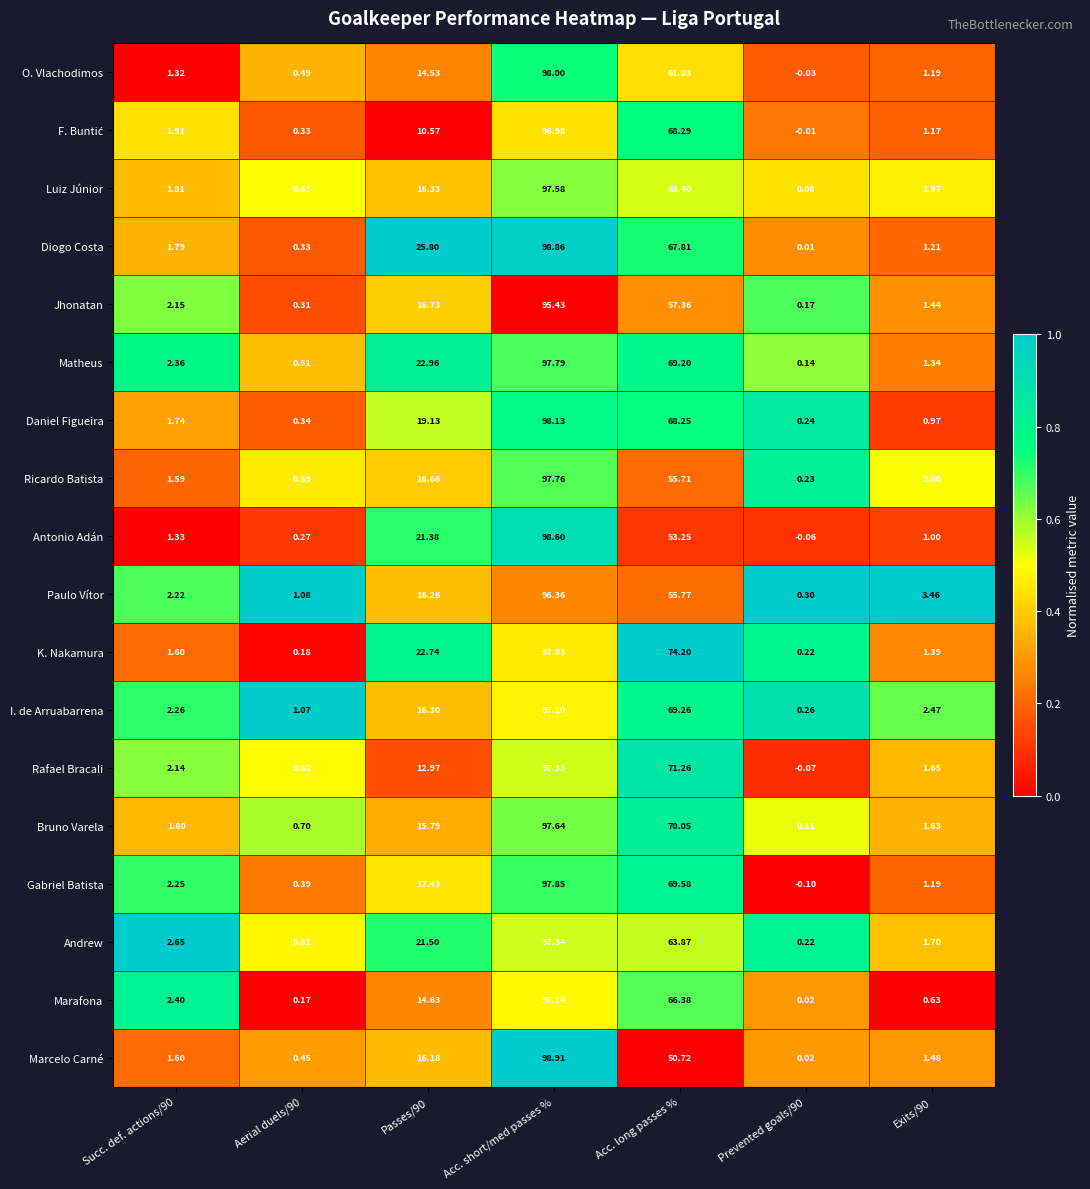

Which category has the highest value in the Gabriel Batista series?

Acc. short/med passes %